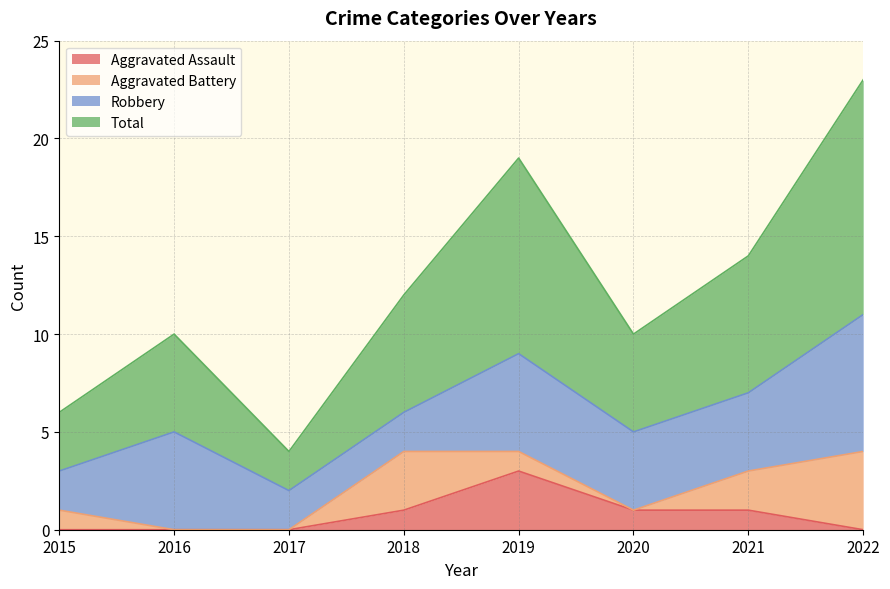

What are all the series names shown in the legend?

Aggravated Assault, Aggravated Battery, Robbery, Total